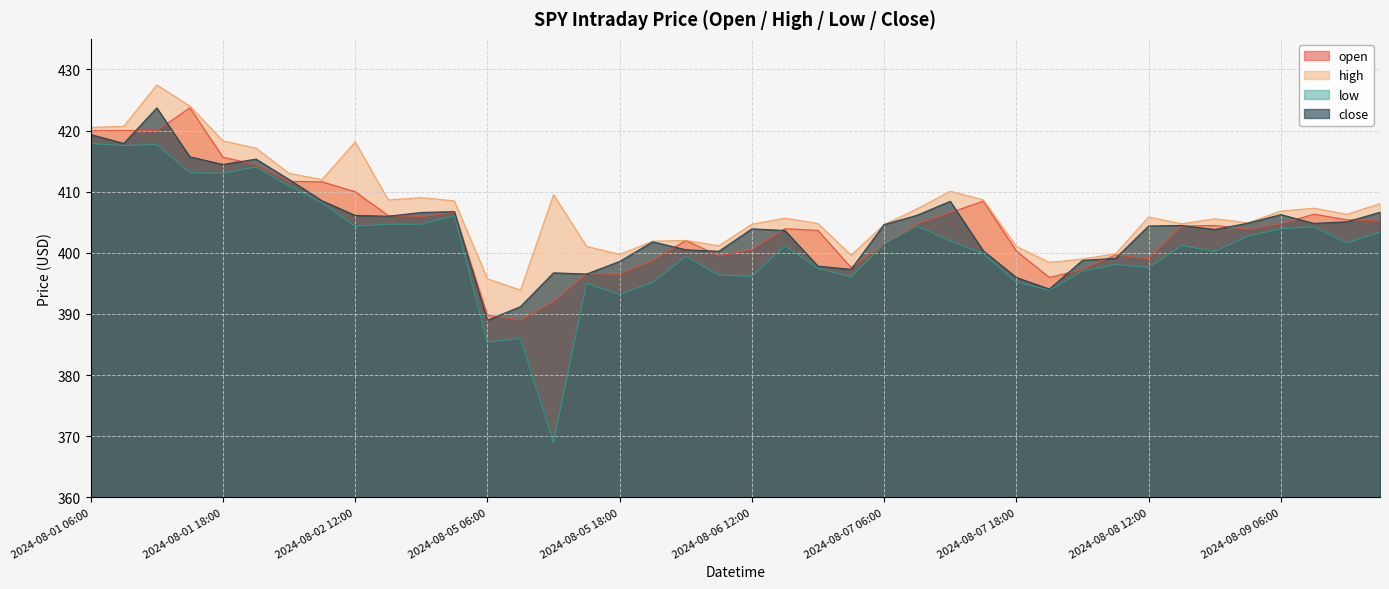

Is it true that open equals 405.9 at 2024-08-02 18:00?

True